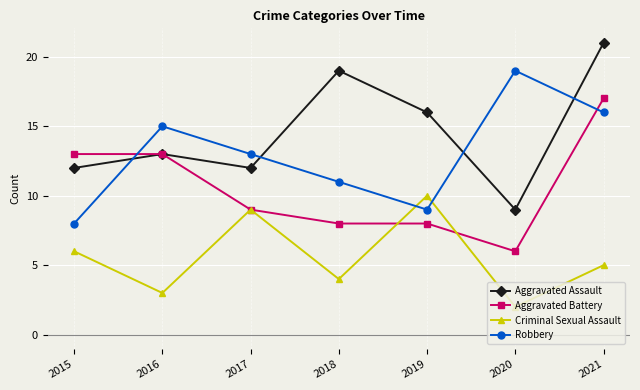

Does the chart have visible grid lines?

Yes